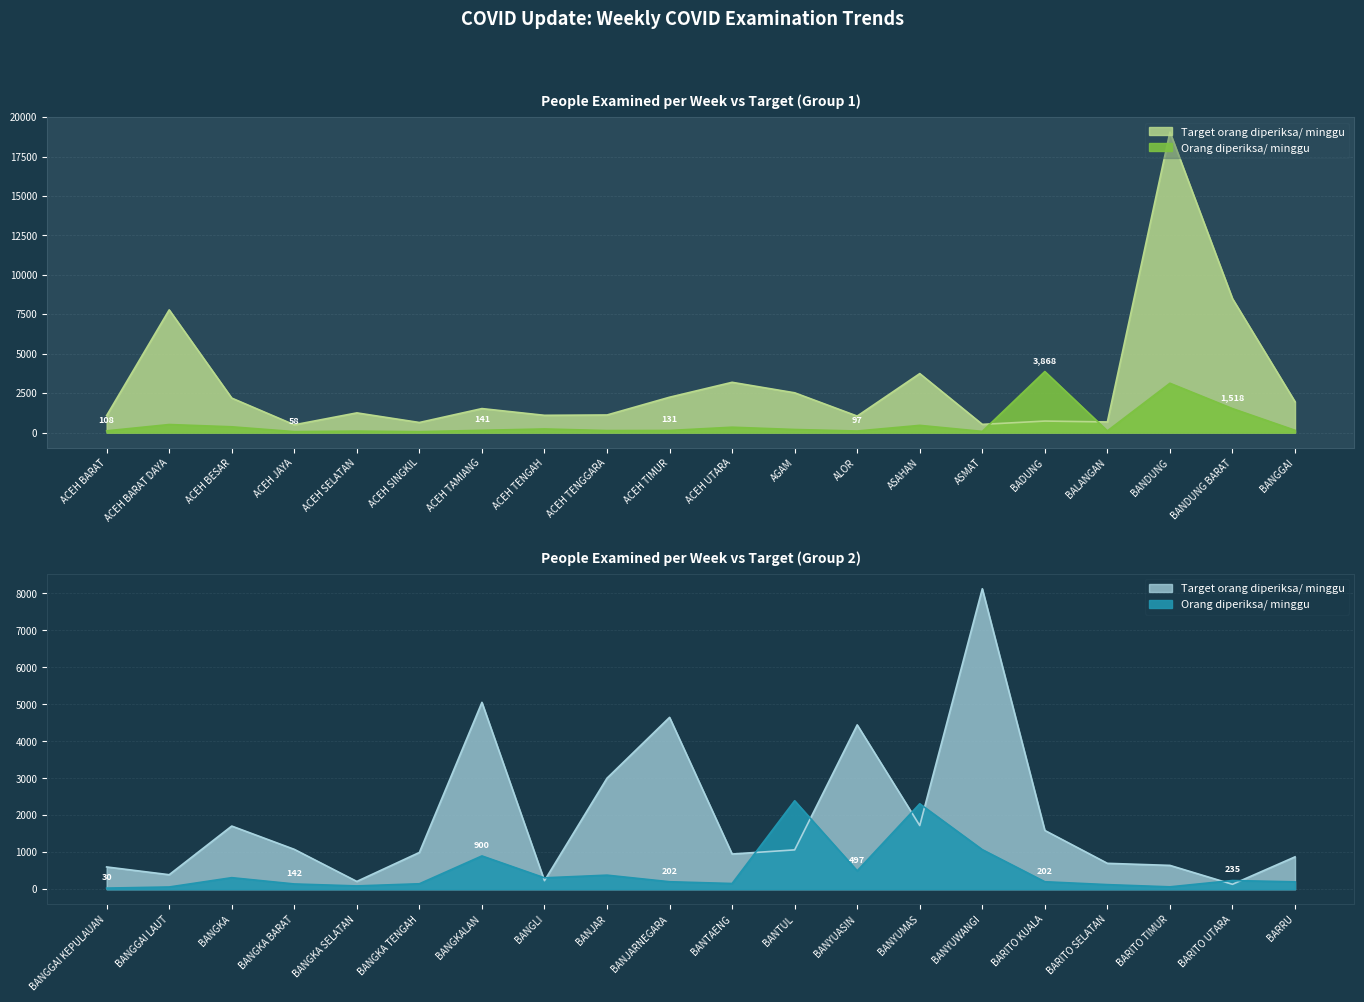

What are all the series names shown in the legend?

Orang diperiksa/ minggu, Target orang diperiksa/ minggu